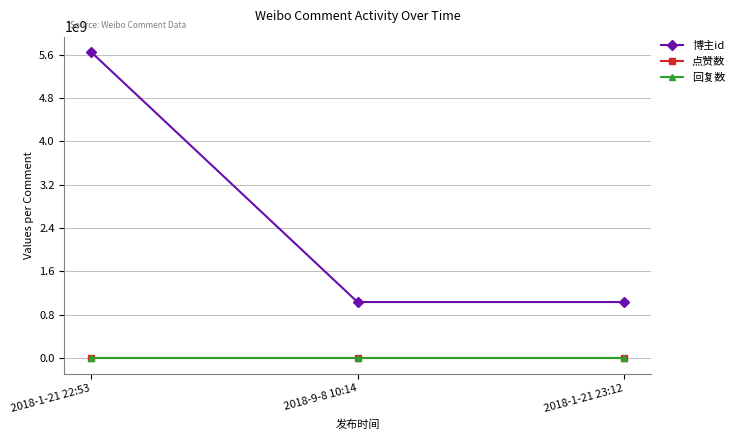

Is this an area chart (filled region under the line)?

No